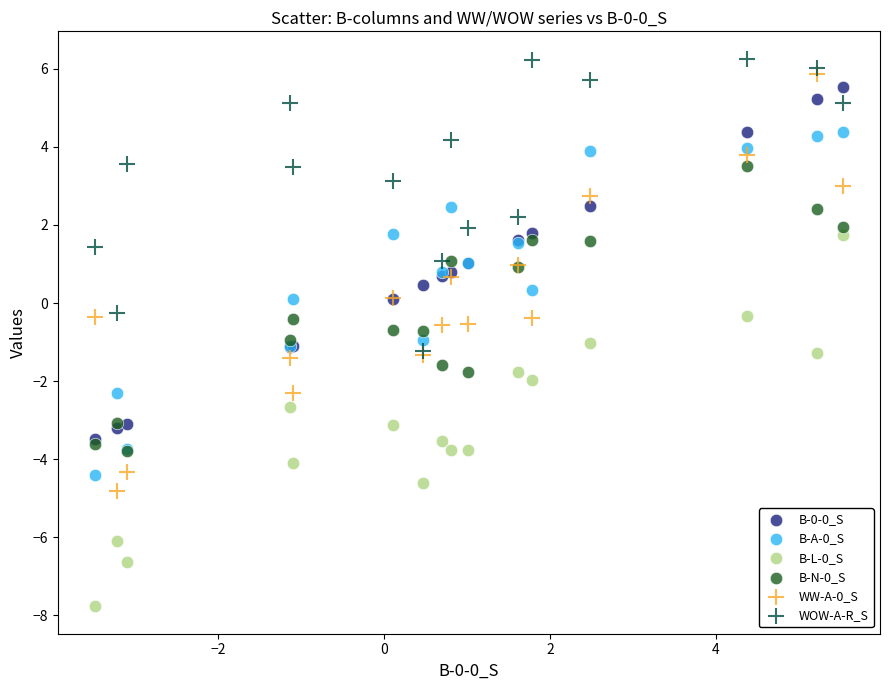

What are all the series names shown in the legend?

B-0-0_S, B-A-0_S, B-L-0_S, B-N-0_S, WW-A-0_S, WOW-A-R_S